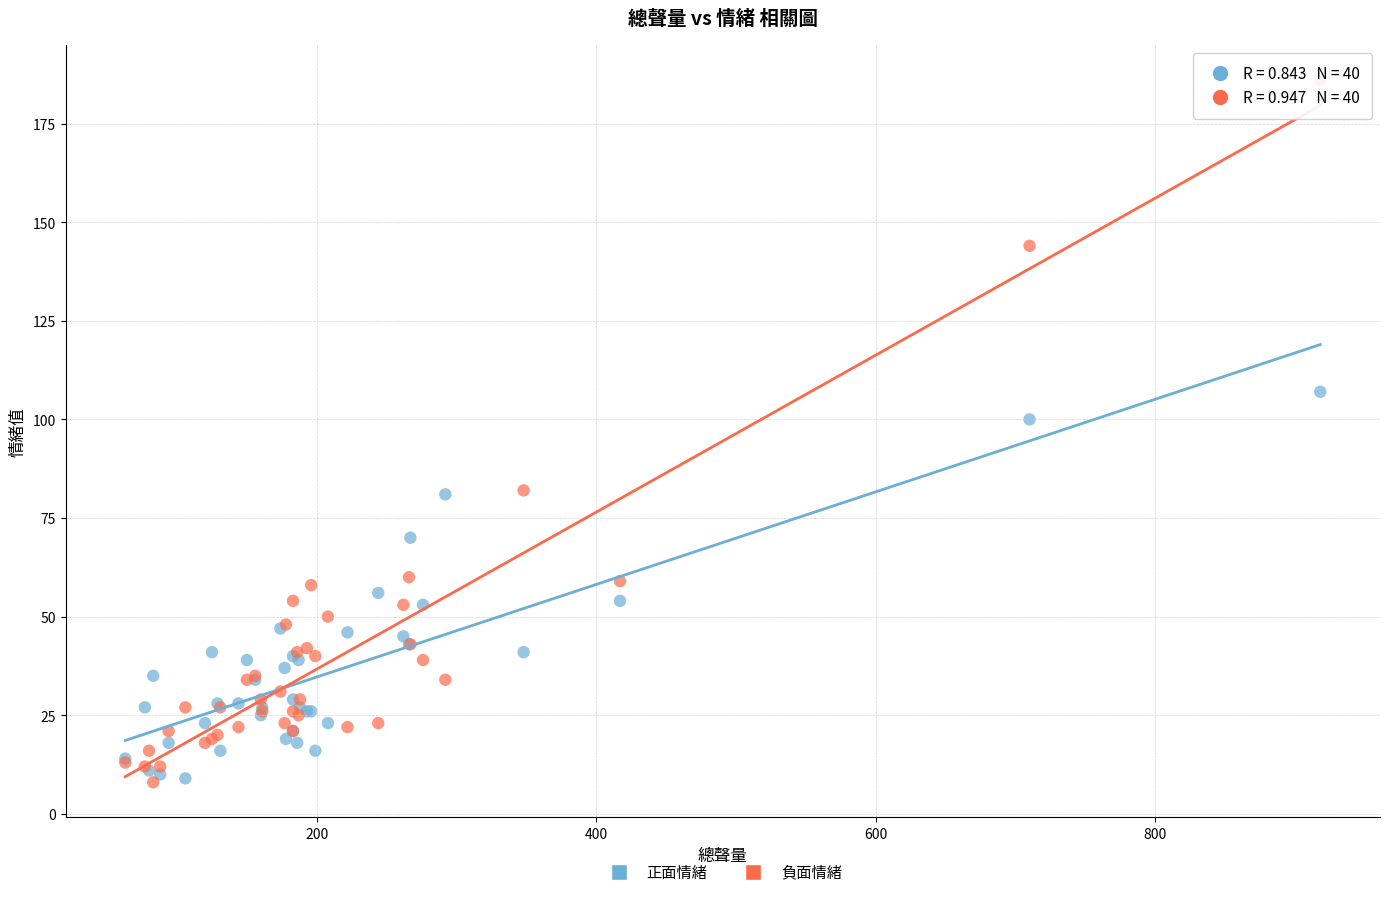

What is the X range (max minus min) for the scatter plot?

855